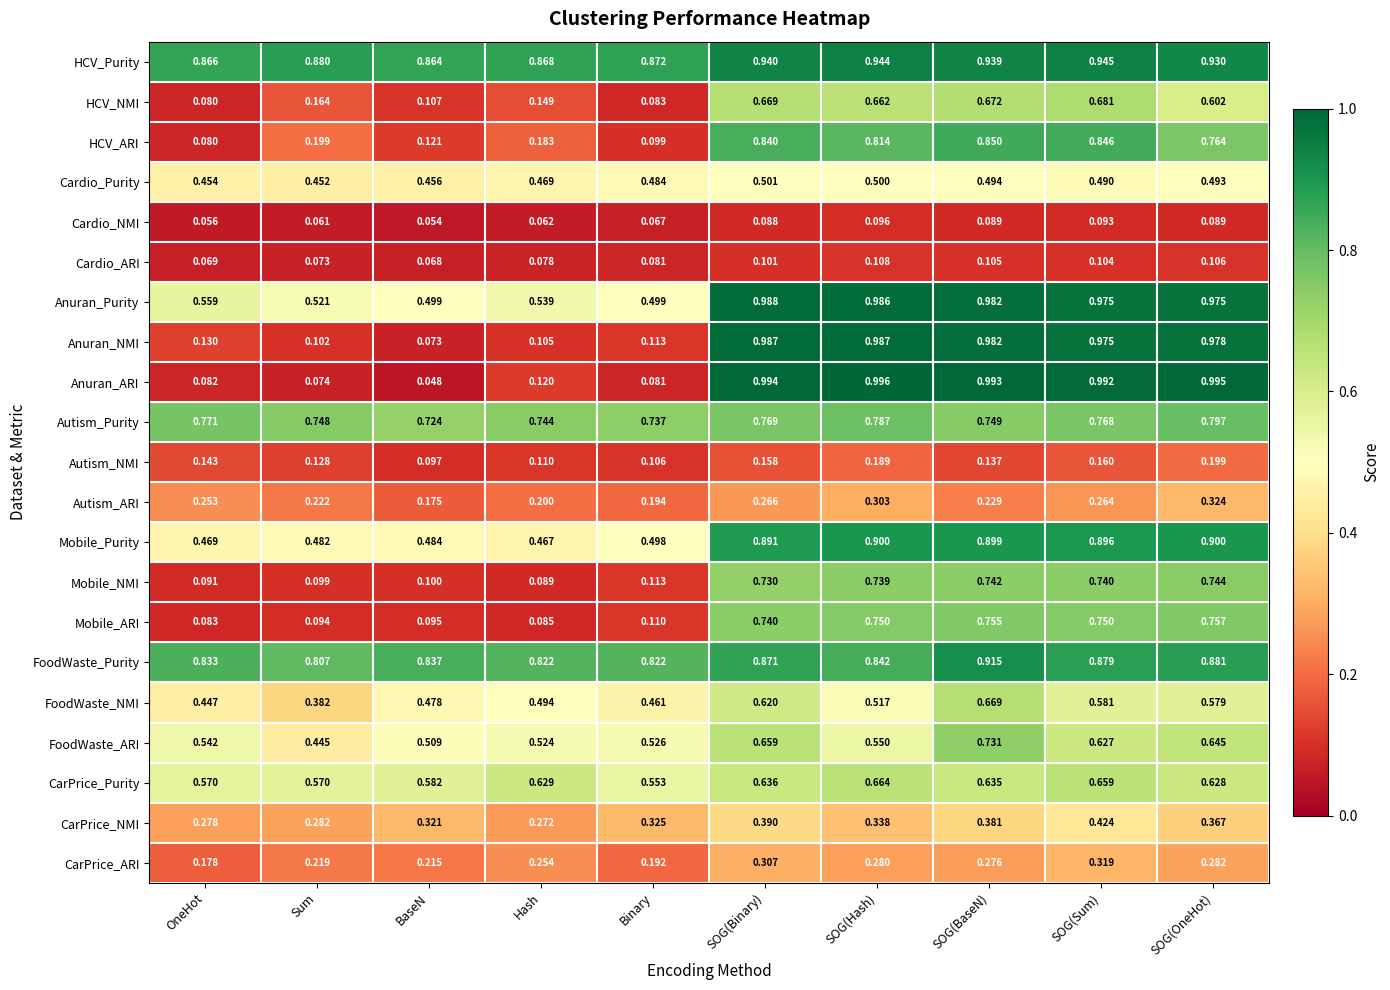

How many distinct data groups are displayed?

21